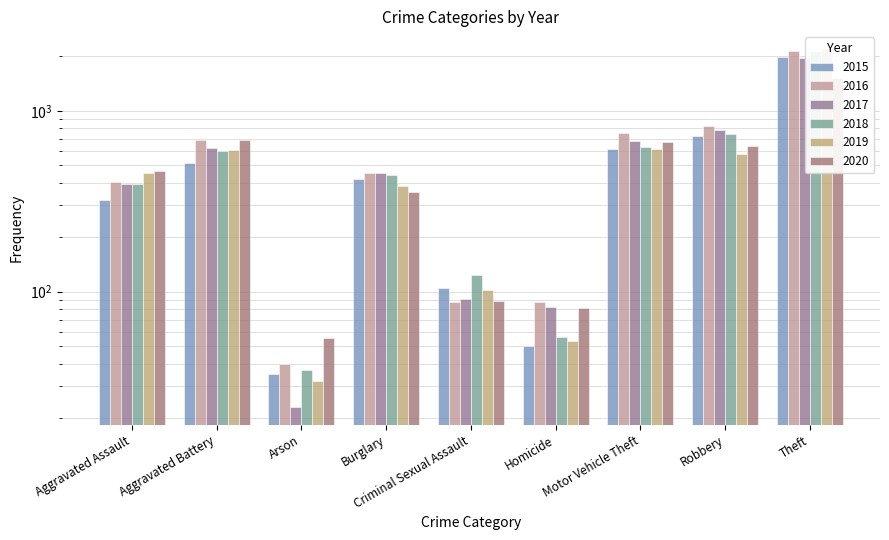

At which category is the sum across all series the highest?

Theft